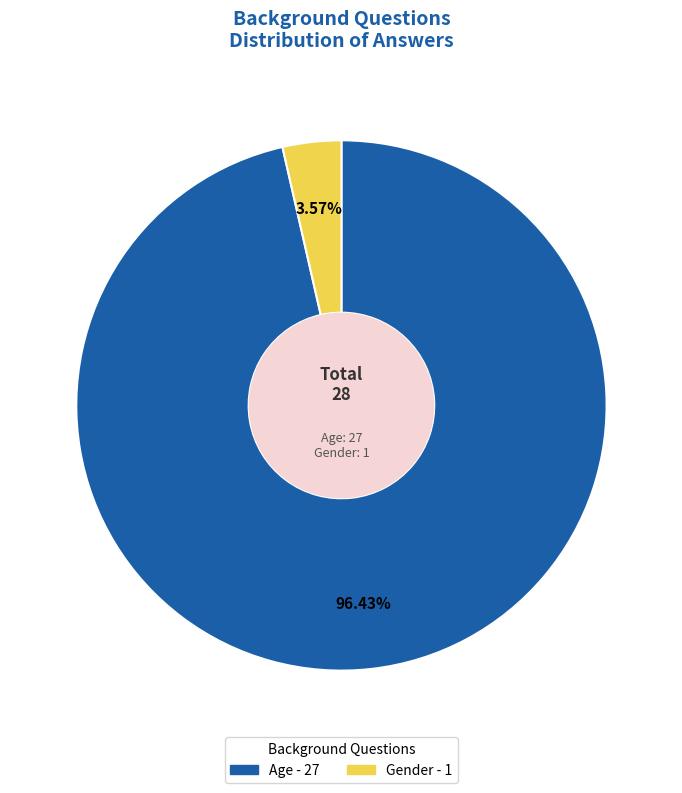

How many segments does this pie chart have?

2